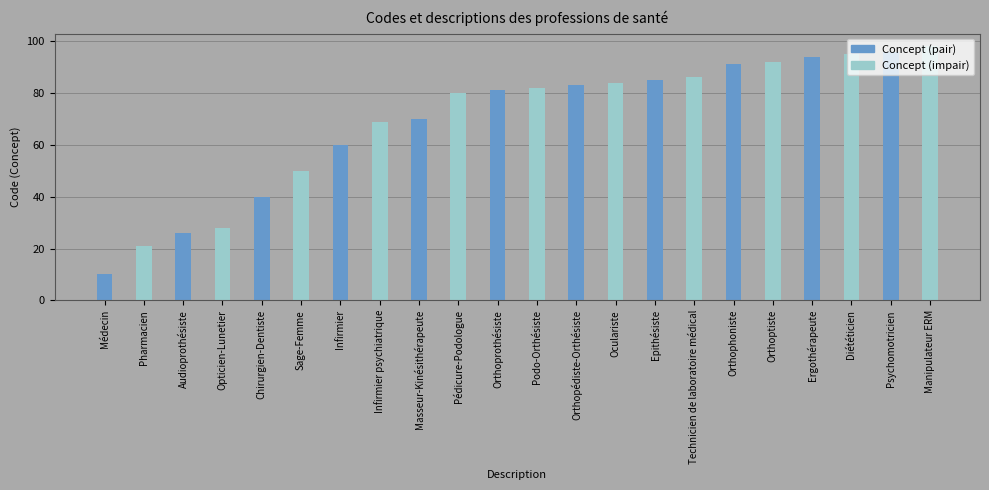

The chart shows a value of 113 at Orthopédiste-Orthésiste. True or false?

False